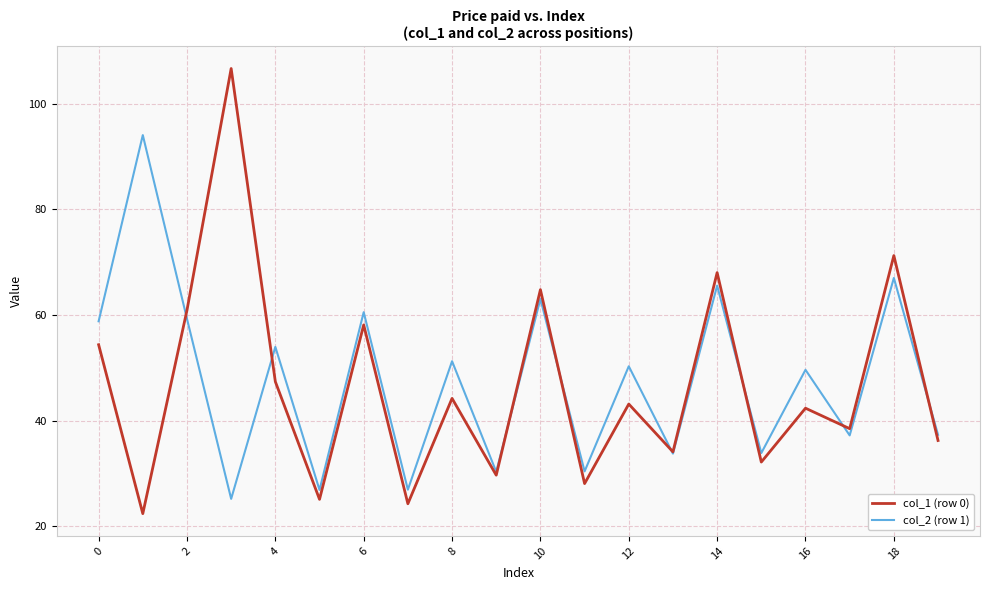

What is the lowest value of the col_1 (row 0) series?

22.4